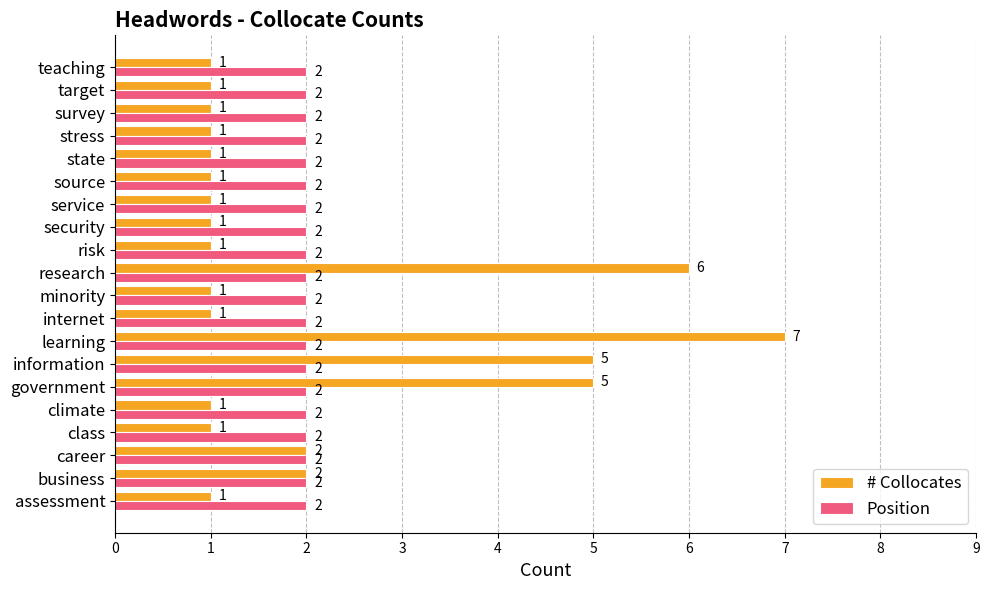

Rank the series by their average value, from lowest to highest.

Position, # Collocates